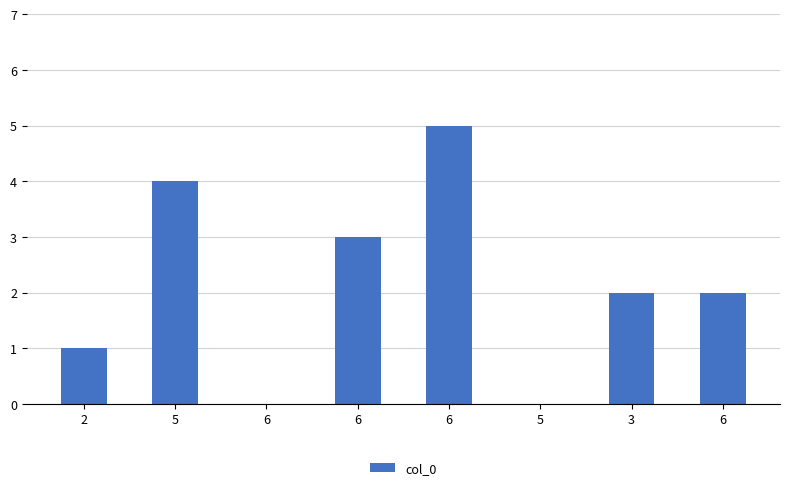

Are the bars horizontal?

No